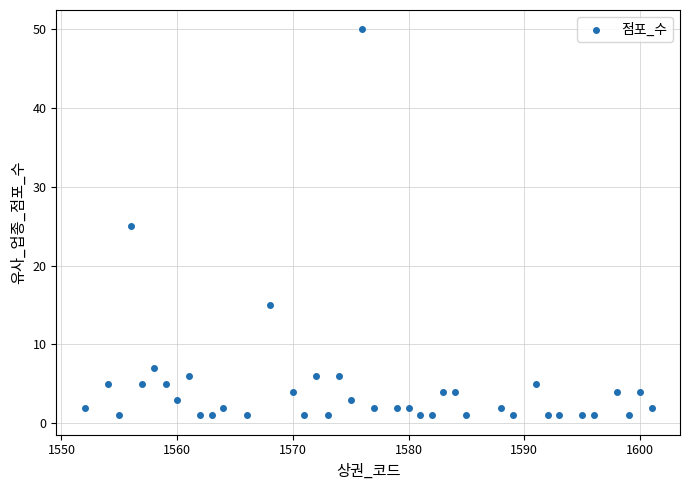

What is the range of X values (max minus min)?

49